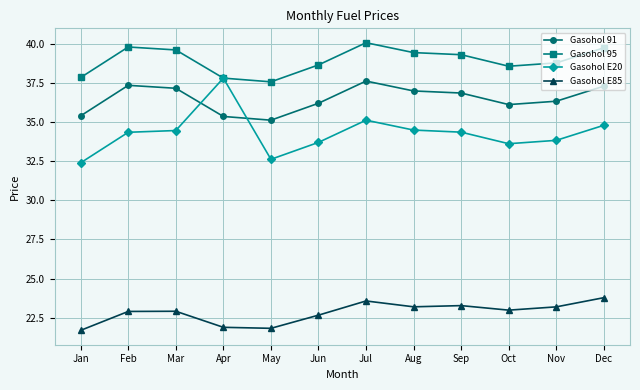

What is the smallest value displayed?

21.7